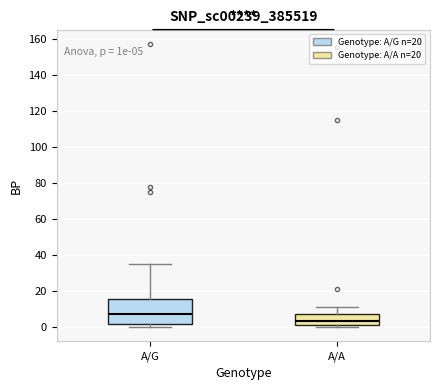

Which box is the tallest, from its lower edge to its upper edge?

A/G